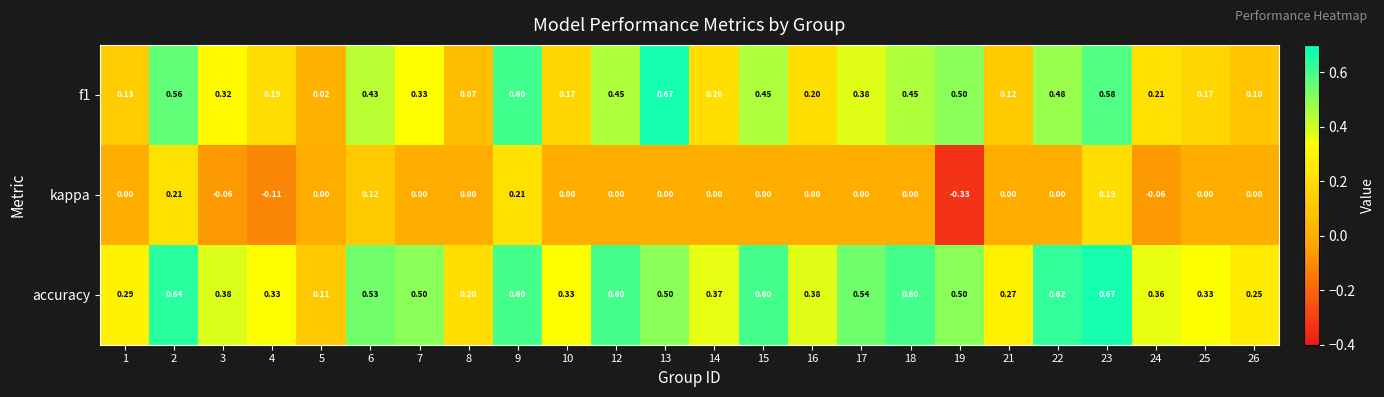

Which series has the largest total across all categories?

accuracy